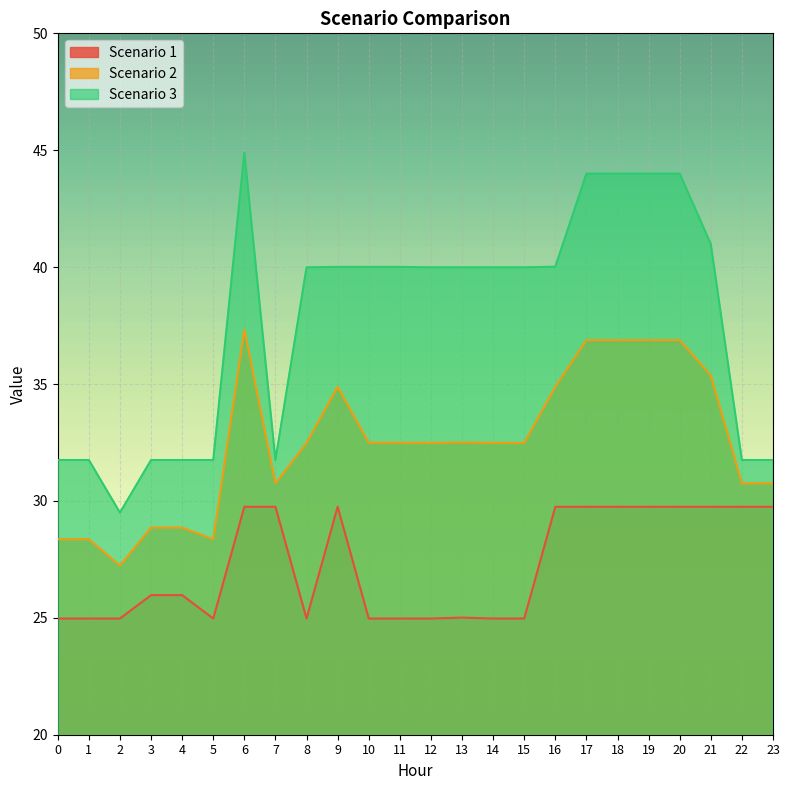

What is the total value across all series at 6?

112.0